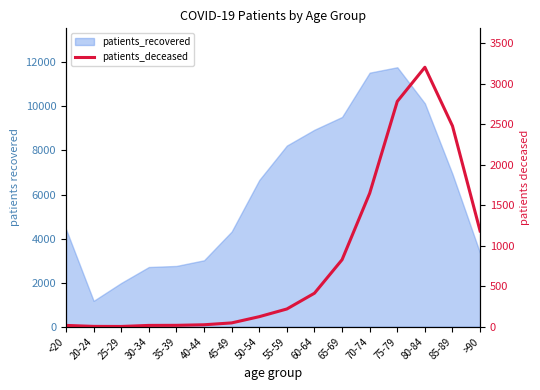

What is the label of the 5th point from the right?

70-74